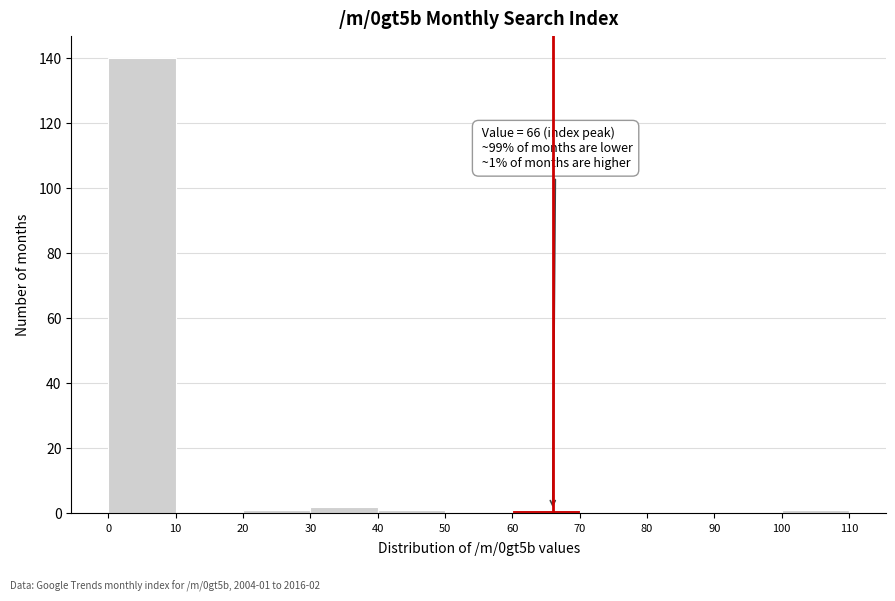

Which range on the x-axis has the tallest bar?

0 to 10